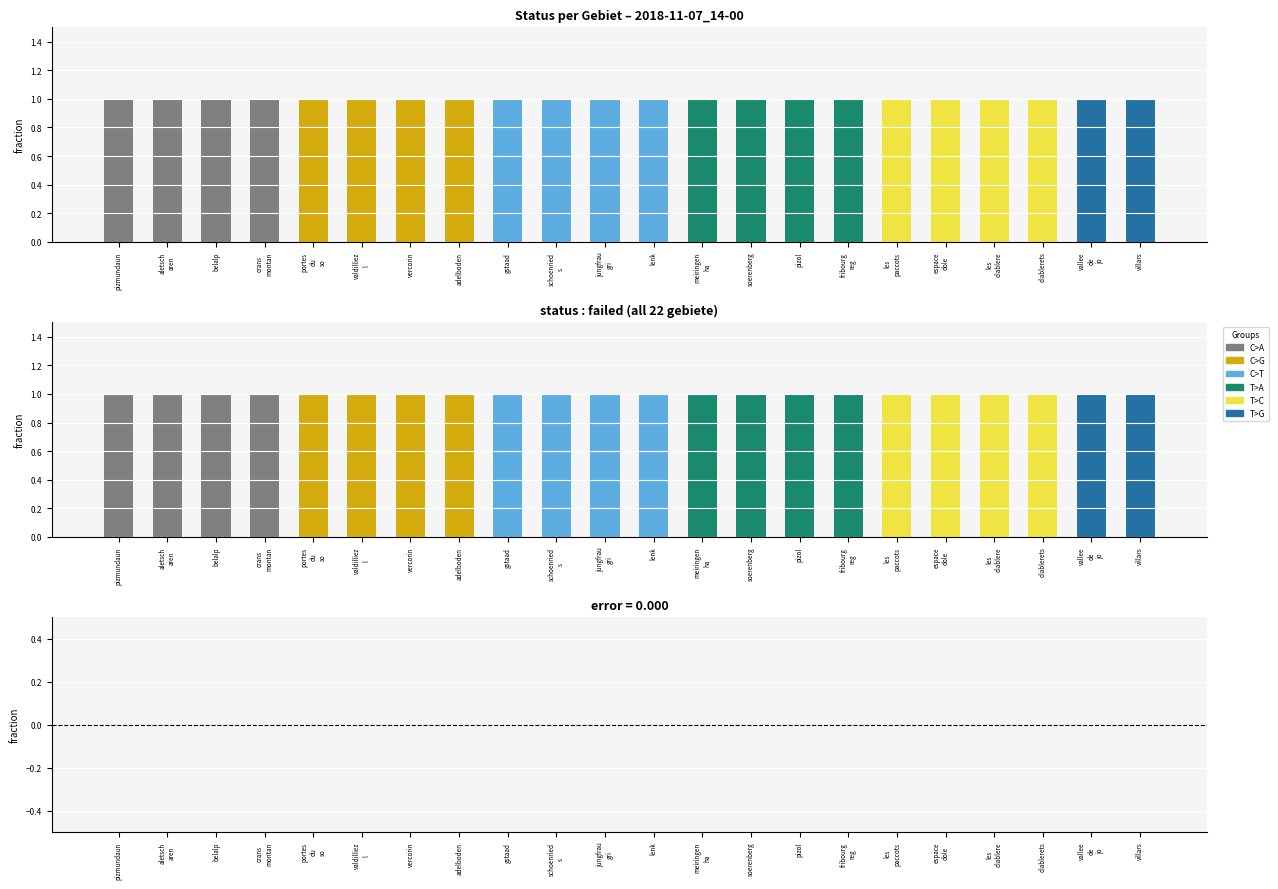

How many groups of bars are there?

22